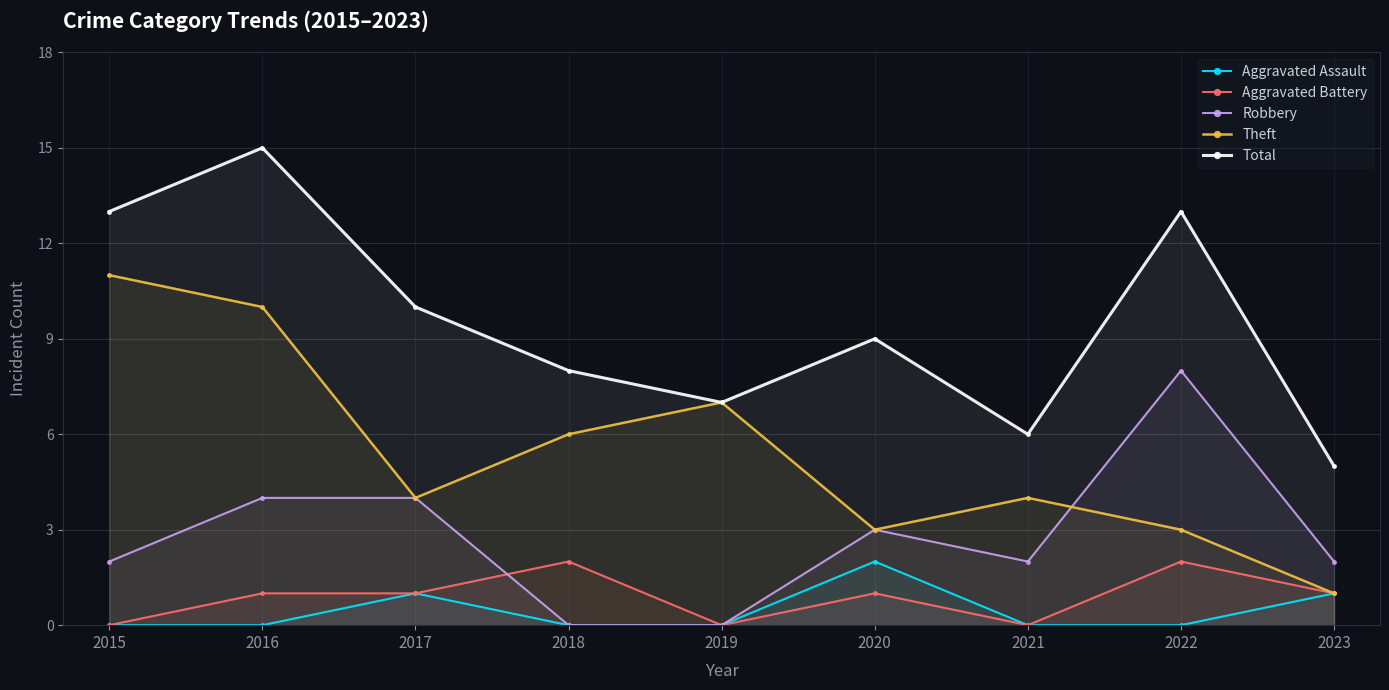

How many values in the Aggravated Battery series are below 1?

3